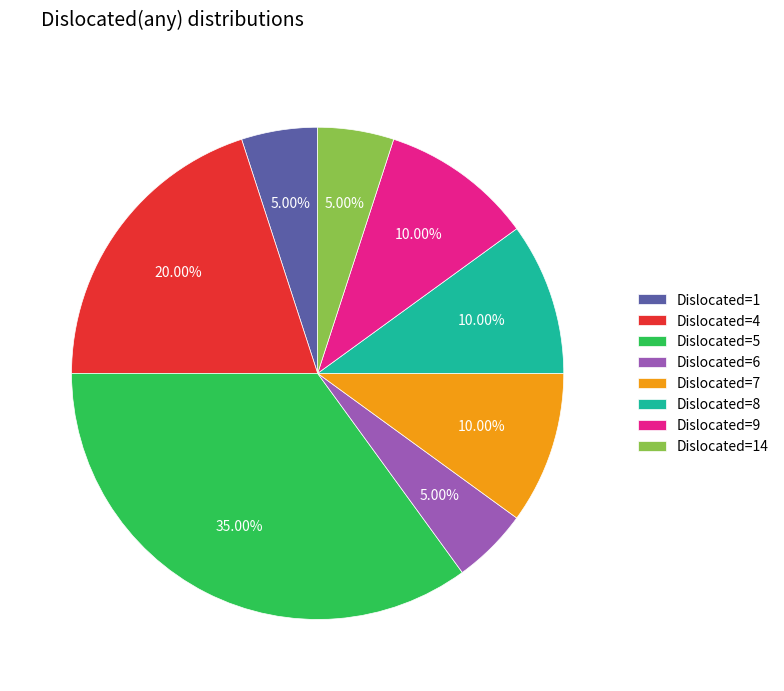

Is there any slice that represents more than half of the pie?

No